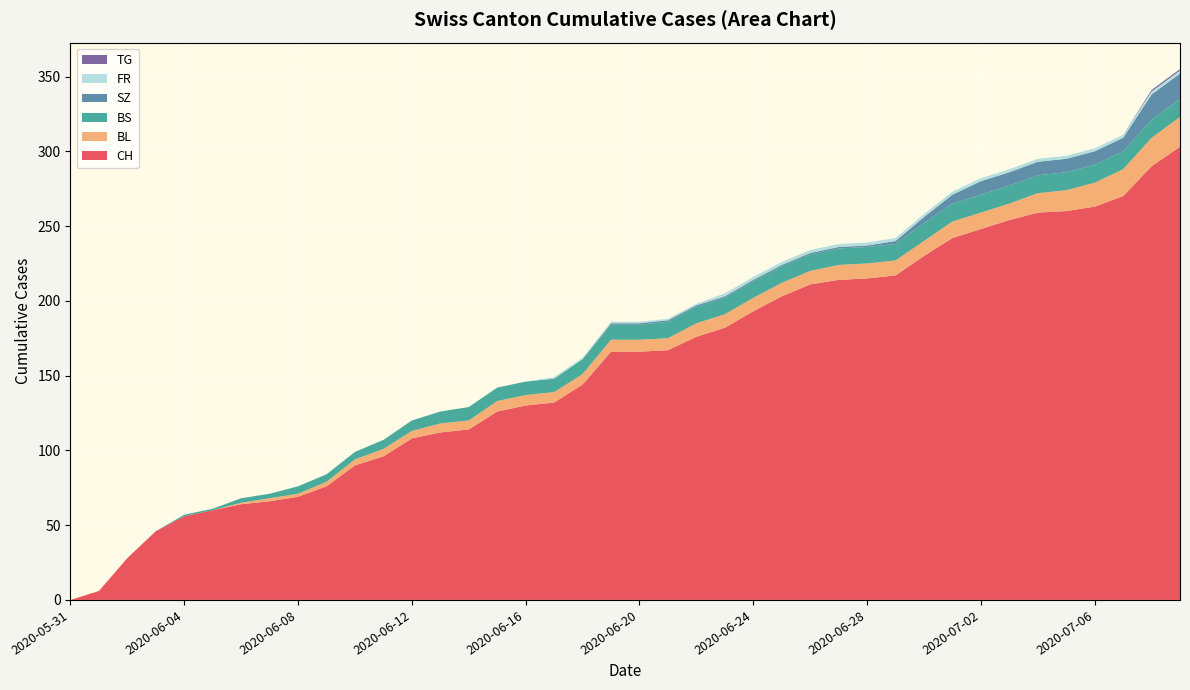

Reading right to left, what are all the values shown in this chart?

CH: 303	290	270	263	260	259	254	248	242	230	217	215	214	211	203	193	182	176	167	166	166	144	132	130	126	114	112	108	96	90	76	69	66	64	60	56	46	28	6	0
BL: 20	19	18	16	14	13	11	11	11	10	10	10	10	9	9	9	9	9	8	8	8	7	7	7	7	6	6	5	5	4	3	2	2	1	0	0	0	0	0	0
BS: 12	12	12	12	12	12	12	12	12	12	11	11	11	11	11	11	11	11	11	10	10	10	9	9	9	9	8	7	6	5	5	5	3	3	1	1	0	0	0	0
SZ: 17	17	9	9	9	9	9	9	6	4	2	1	1	1	1	1	1	1	1	1	1	0	0	0	0	0	0	0	0	0	0	0	0	0	0	0	0	0	0	0
FR: 2	2	2	2	2	2	2	2	2	2	2	2	2	2	2	2	2	1	1	1	1	1	1	0	0	0	0	0	0	0	0	0	0	0	0	0	0	0	0	0
TG: 1	1	0	0	0	0	0	0	0	0	0	0	0	0	0	0	0	0	0	0	0	0	0	0	0	0	0	0	0	0	0	0	0	0	0	0	0	0	0	0